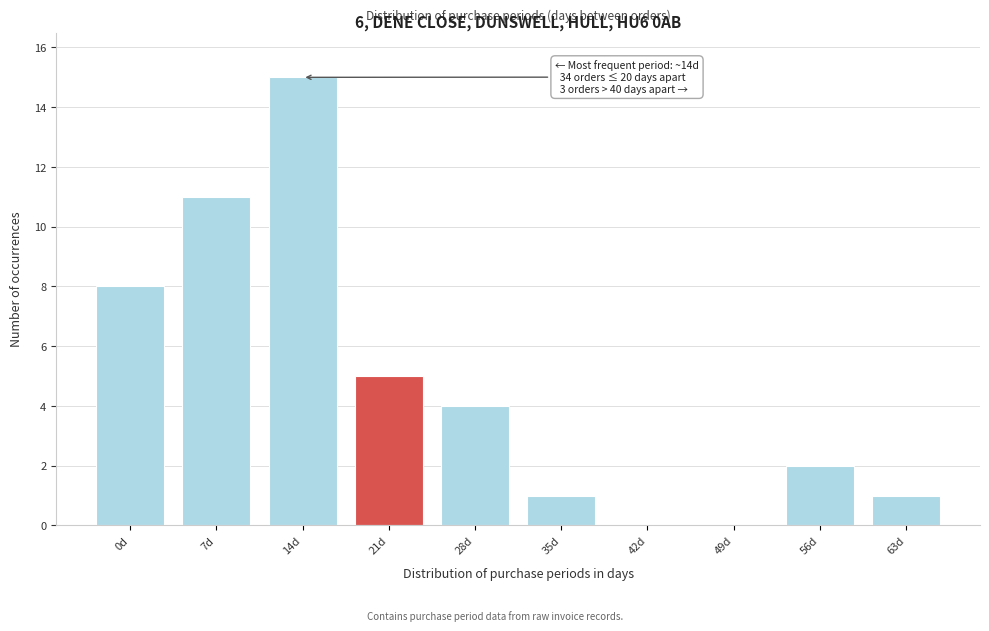

Reading left to right, list all the values displayed in this chart.

0d=8	7d=11	14d=15	21d=5	28d=4	35d=1	42d=0	49d=0	56d=2	63d=1